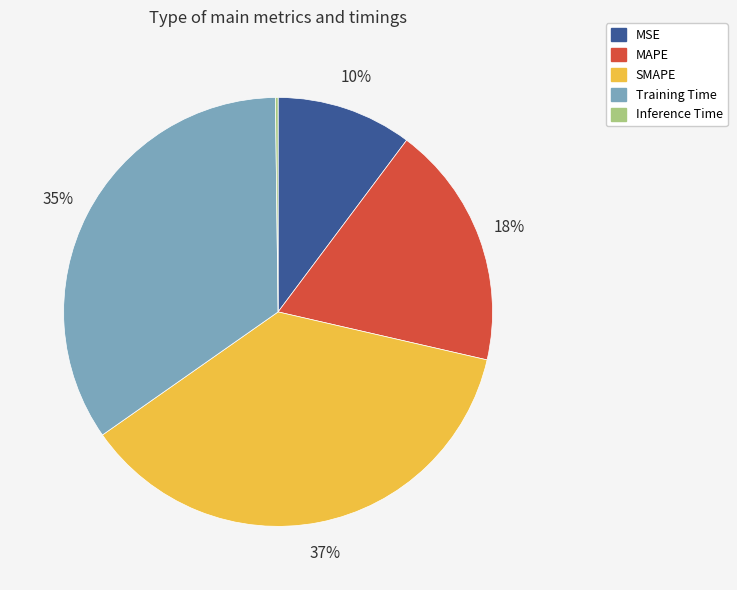

Which slice is the largest?

SMAPE